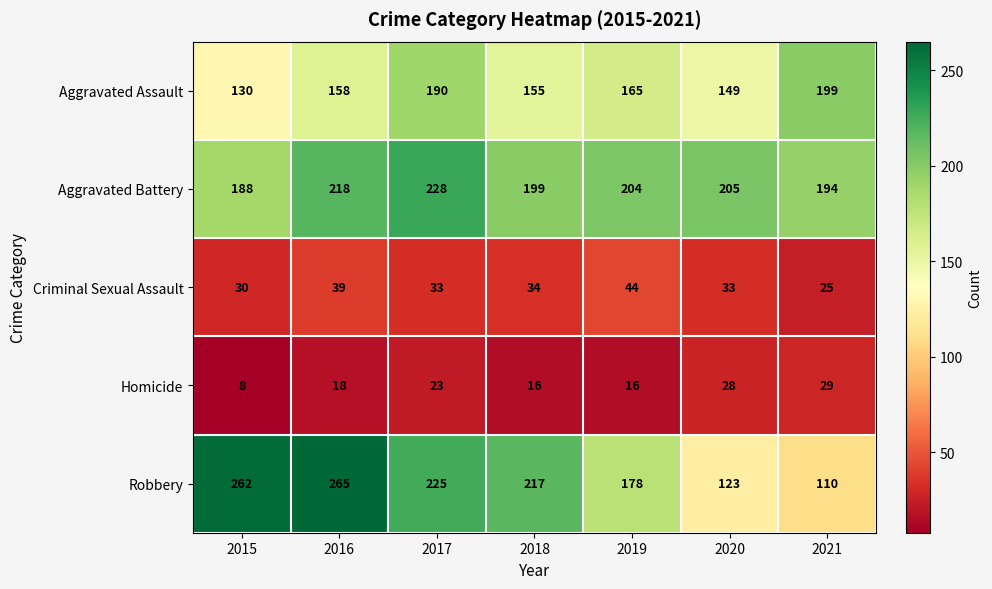

What is the total value across all series at 2016?

698